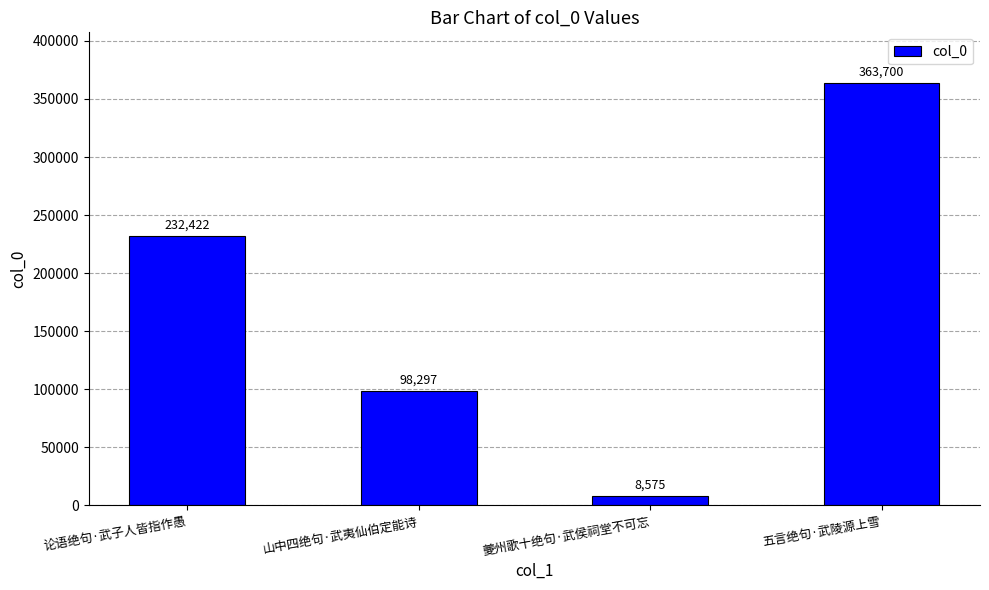

List the labels in order of value, largest first.

五言绝句·武陵源上雪, 论语绝句·武子人皆指作愚, 山中四绝句·武夷仙伯定能诗, 夔州歌十绝句·武侯祠堂不可忘